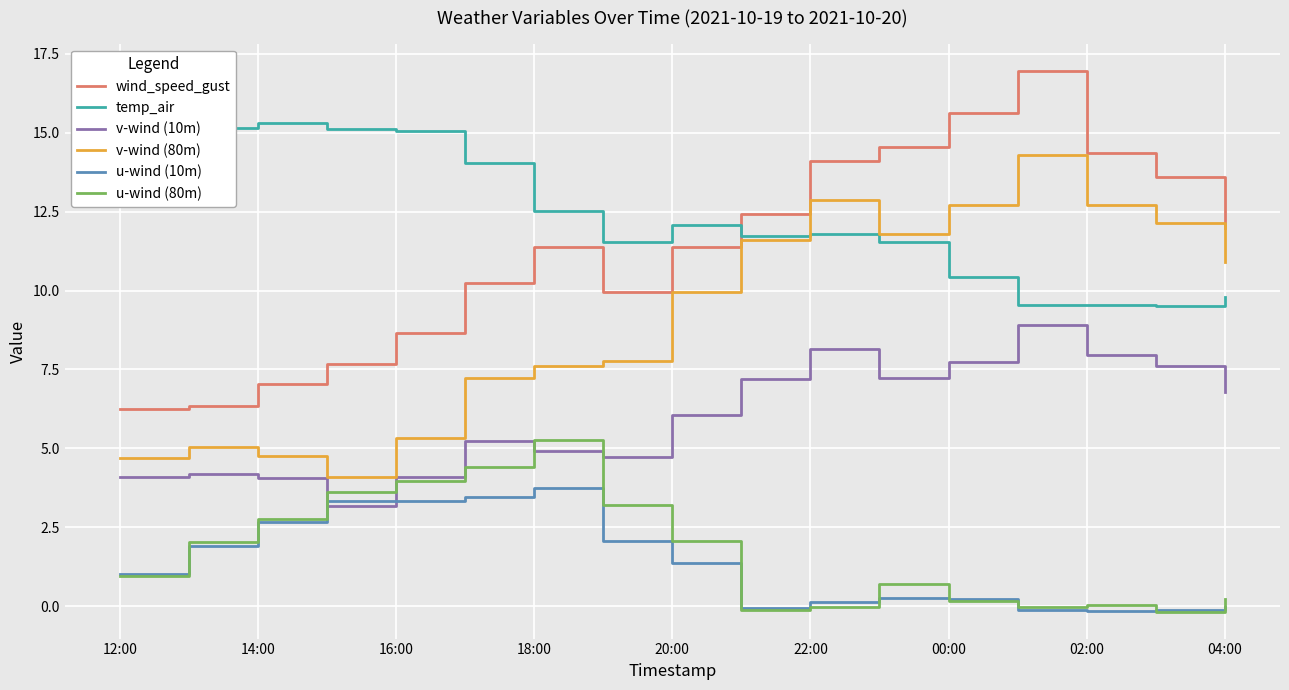

True or false: u-wind (10m) and v-wind (80m) intersect in this chart.

False